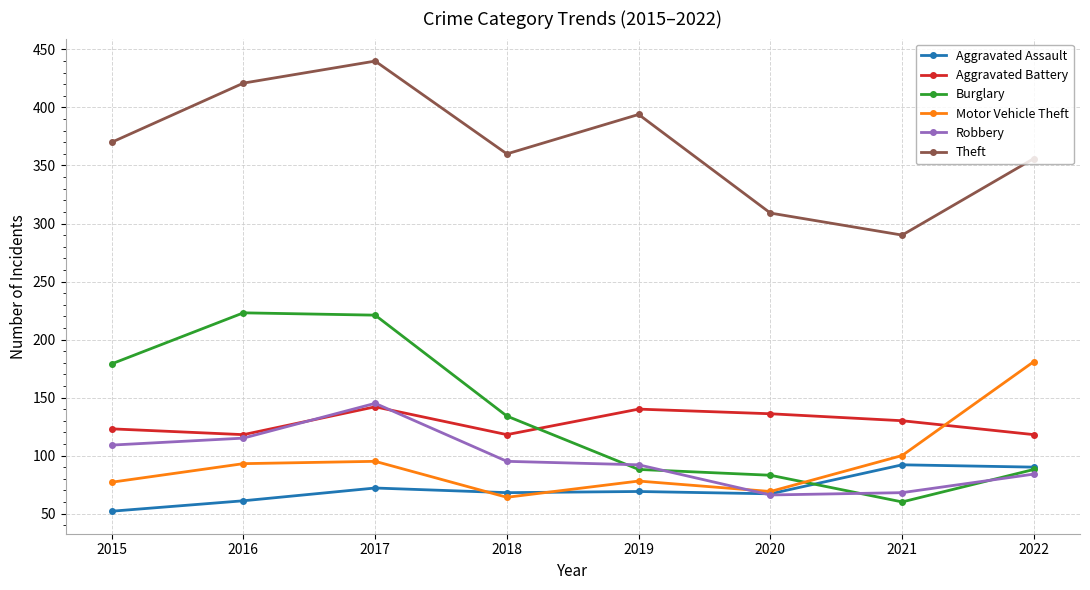

True or false: Aggravated Battery and Aggravated Assault intersect in this chart.

False